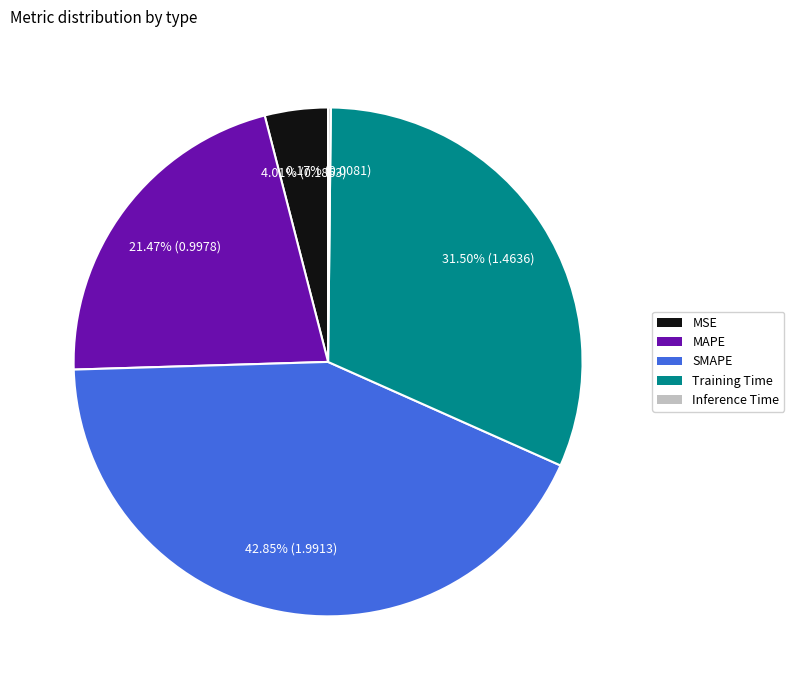

Is it true that MAPE is 21% of the pie?

True